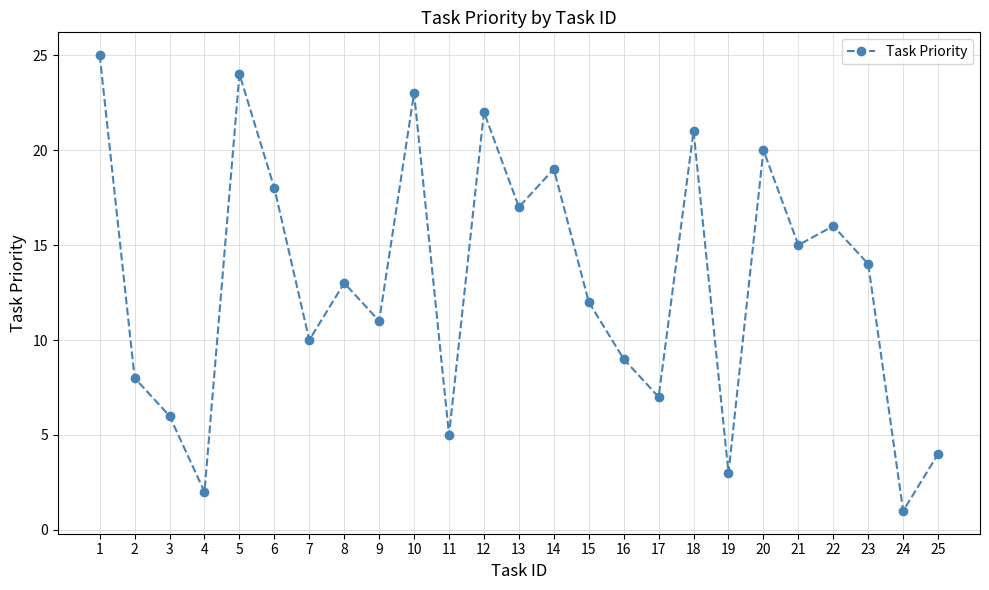

Count the number of categories in the chart.

25